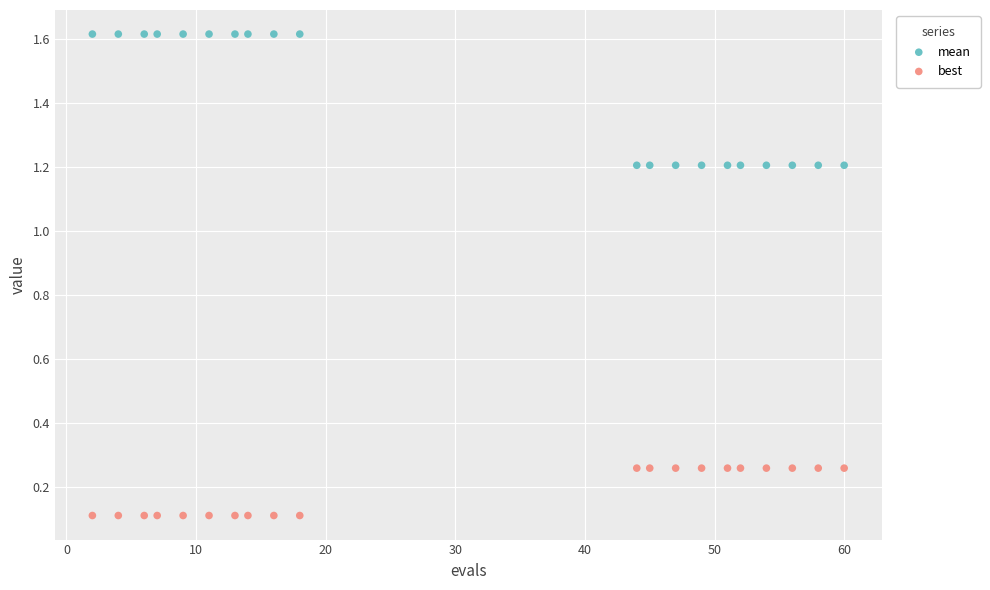

Which series reaches the minimum Y coordinate?

best